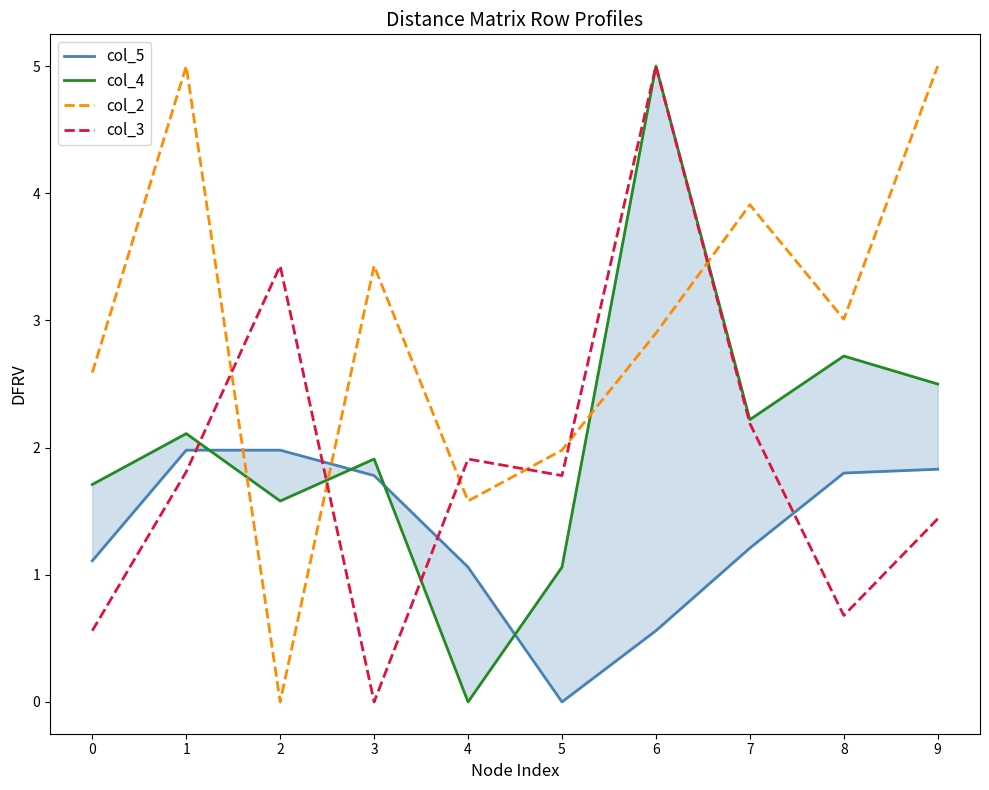

What is the approximate value of col_3 at 1?

1.8